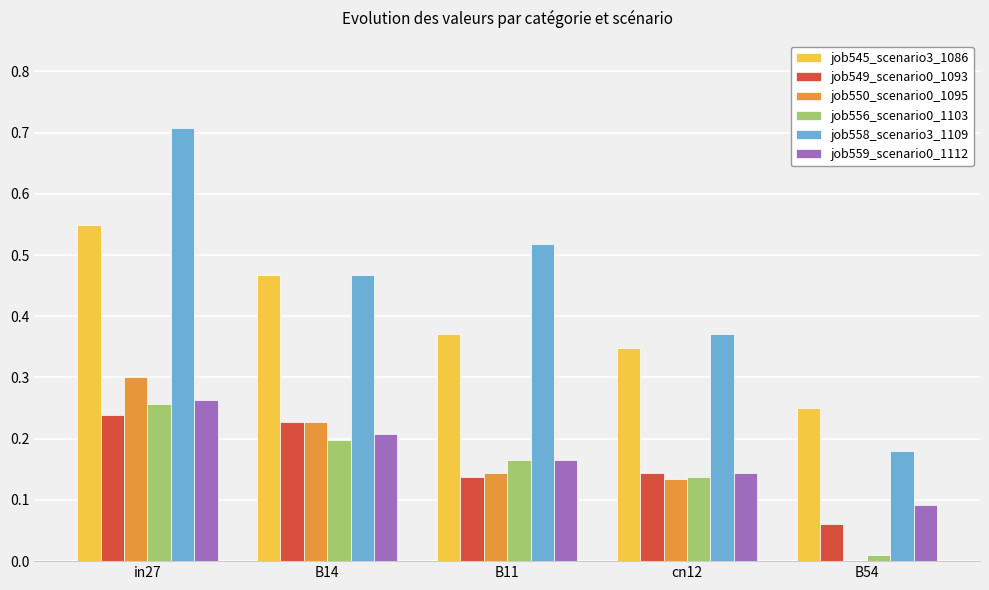

At which category does the chart reach its peak across all series?

in27